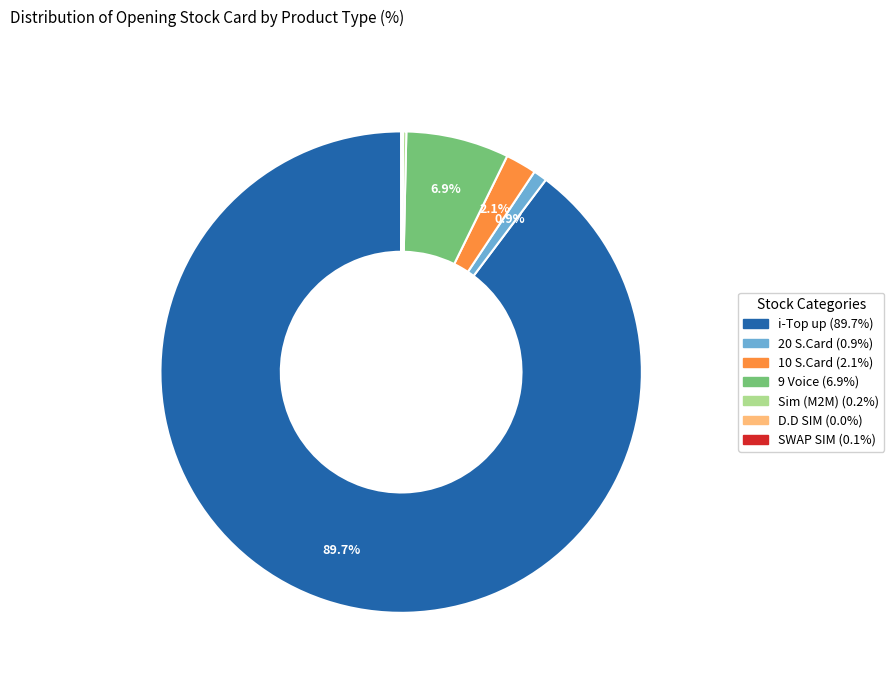

Does any single category account for the majority?

Yes